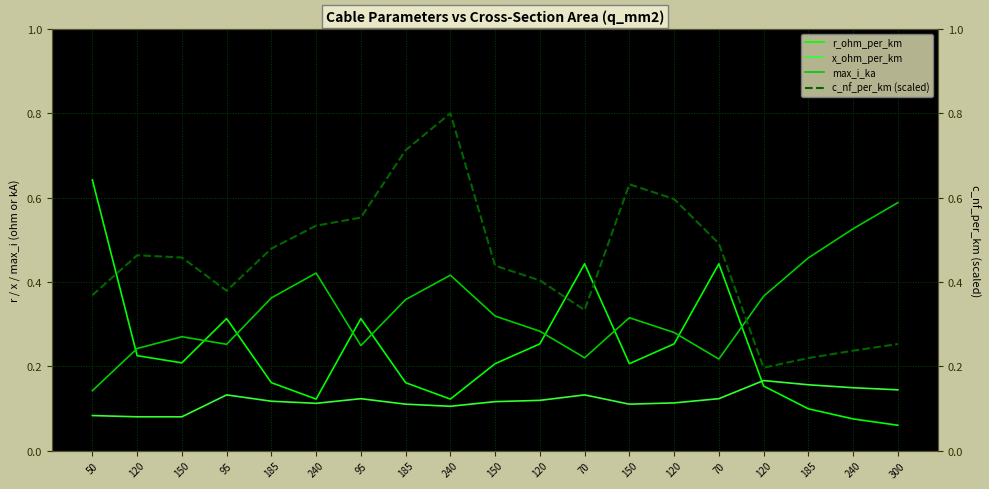

Which has a higher value, 50 or 150?

50